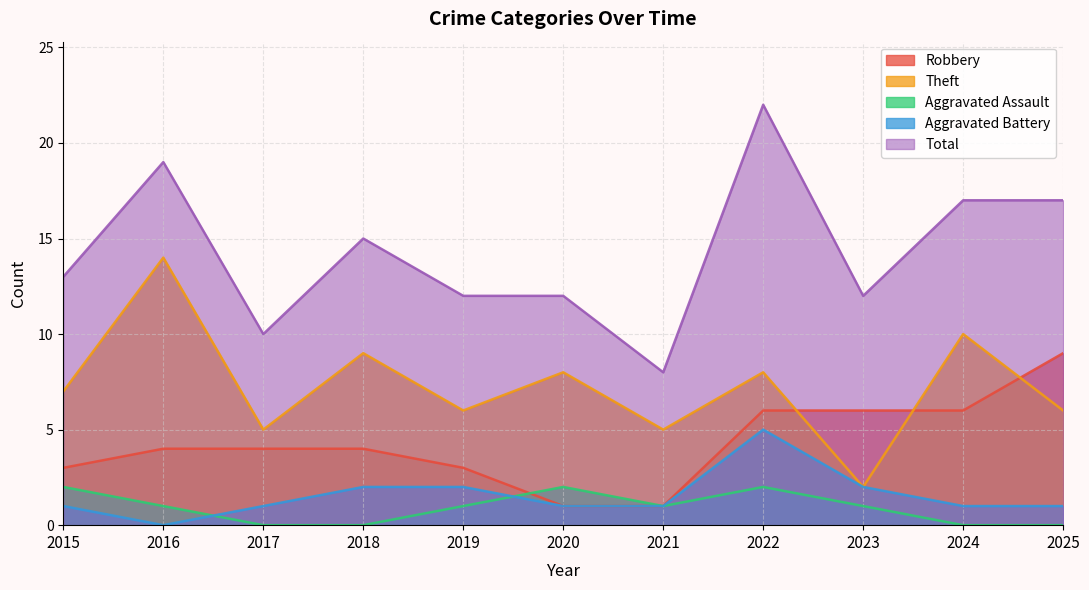

The Aggravated Assault series shows 0 at 2024. True or false?

True